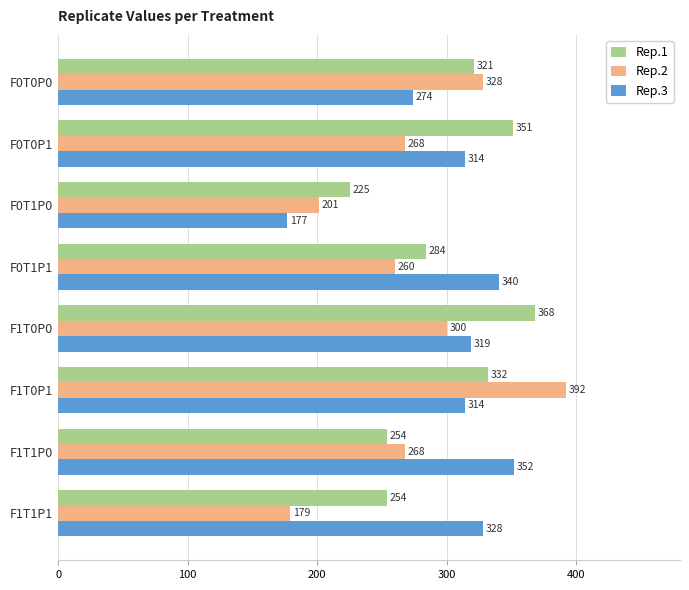

What is the maximum value shown in the chart?

392